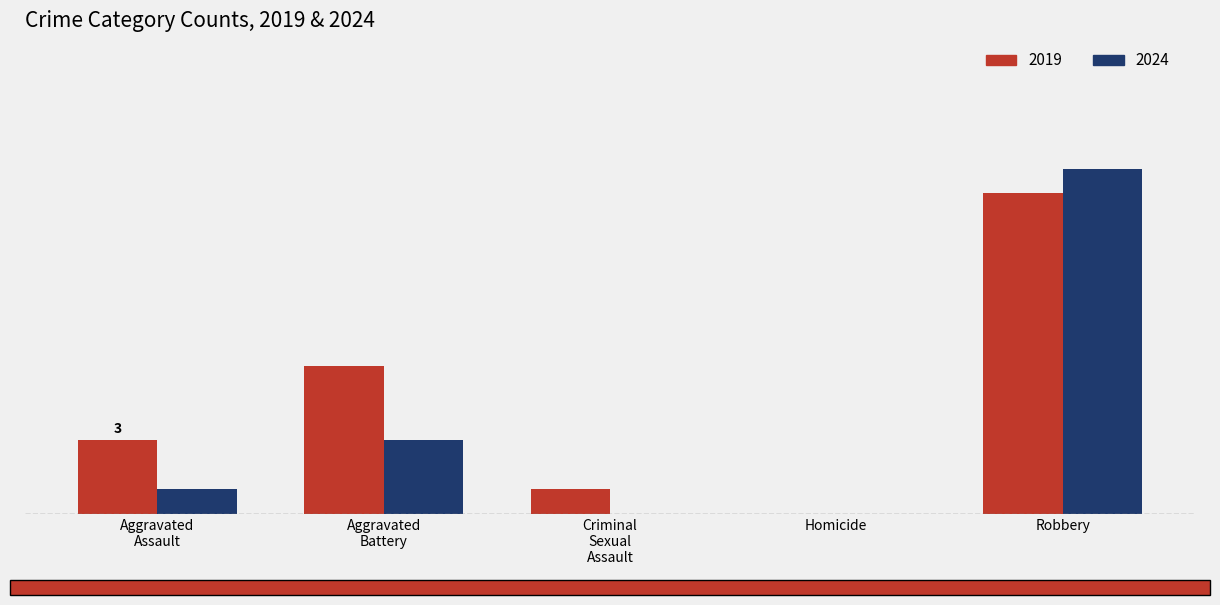

Which category has the highest value across all series?

Robbery